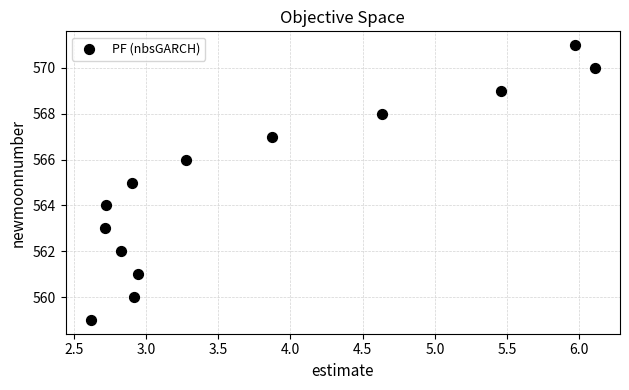

What is the range of Y values (max minus min)?

12